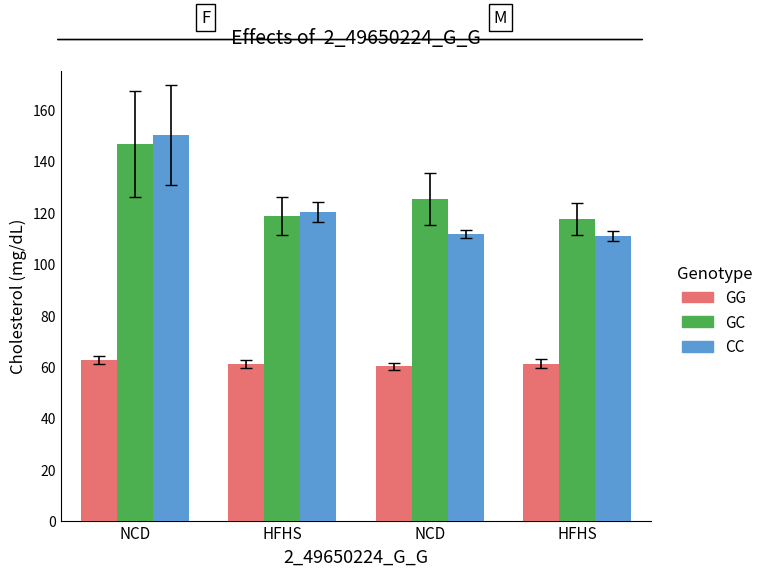

Are the bars grouped side by side (vs. stacked)?

Yes